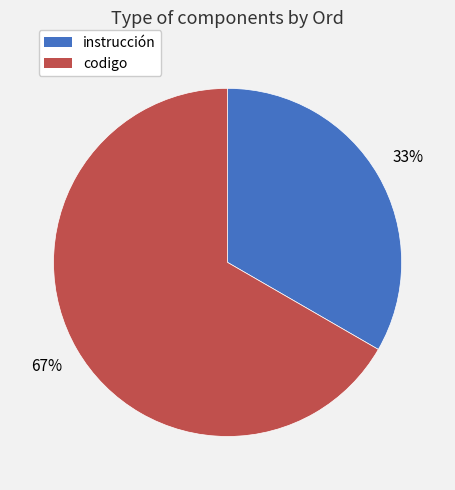

Rank the categories by value from highest to lowest.

codigo, instrucción